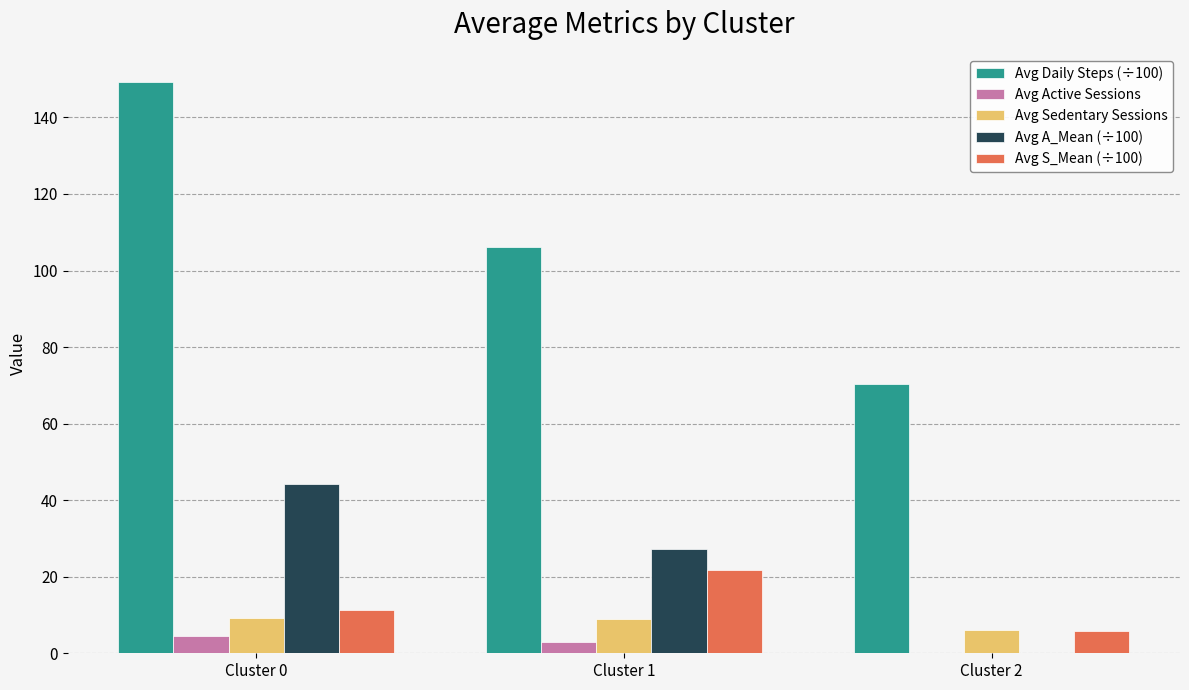

What is the highest value of the Avg A_Mean (÷100) series?

44.2